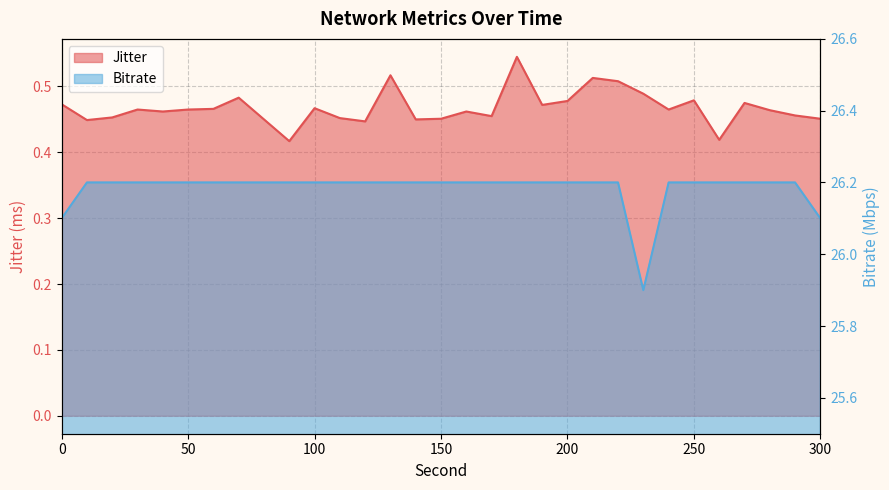

What is the value of the Bitrate point at the 6th from the left?

26.2